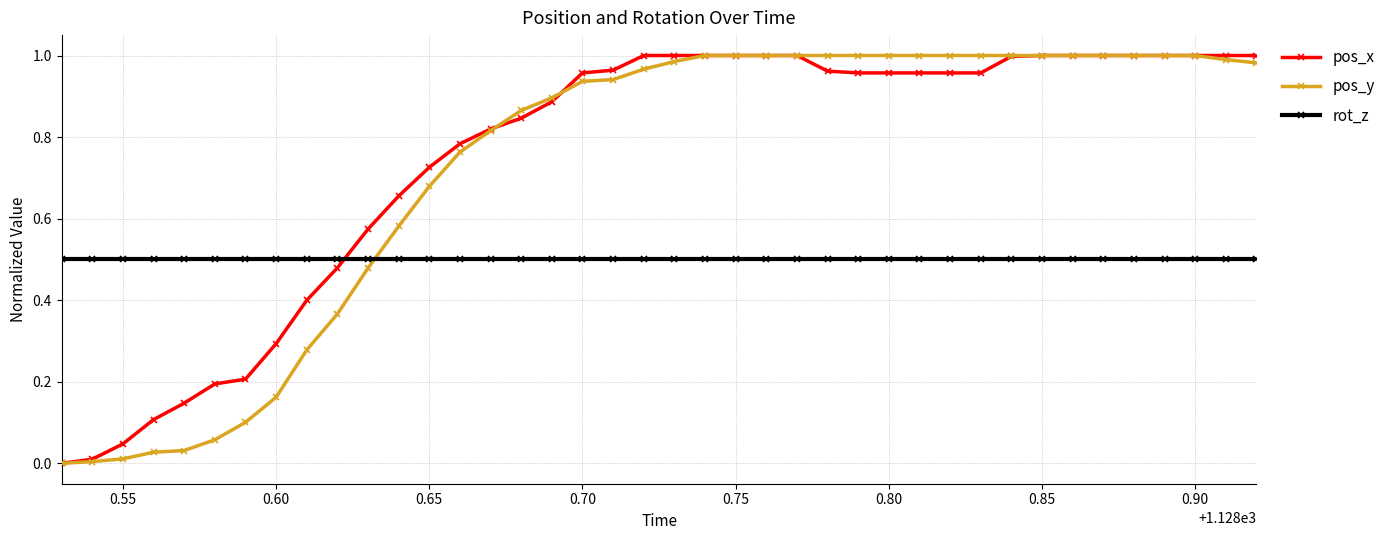

True or false: pos_y and rot_z cross at least once.

True